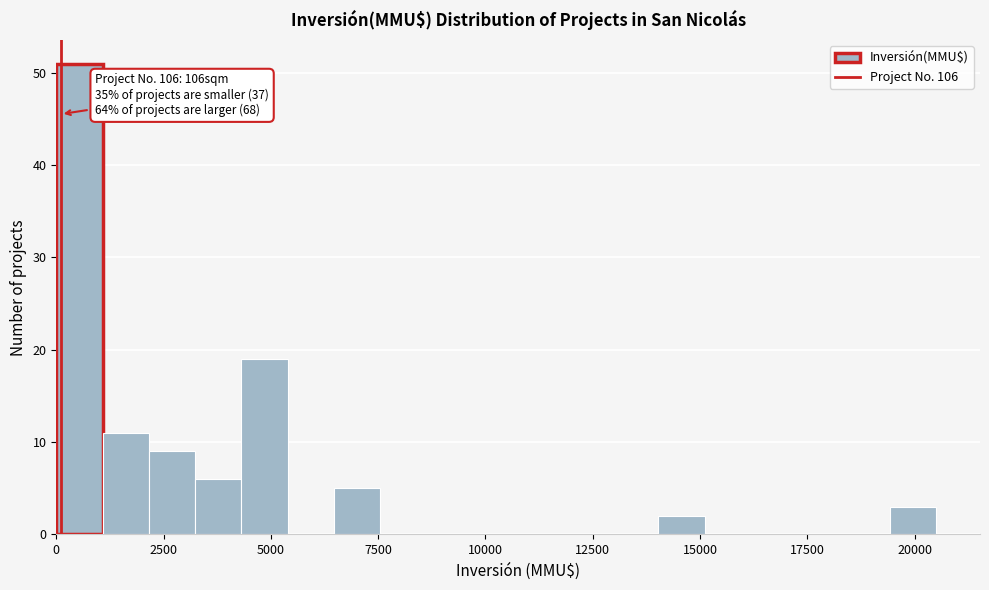

Read against the x-axis, roughly where is the centre of the tallest bar?

500